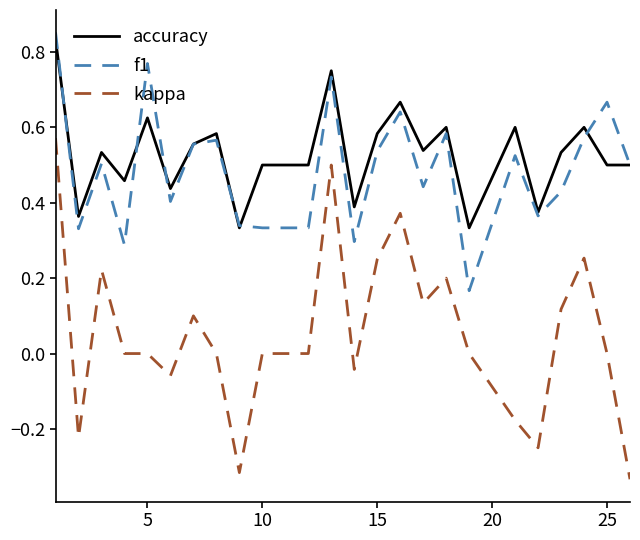

List the series in order of their peak value, highest first.

f1, accuracy, kappa